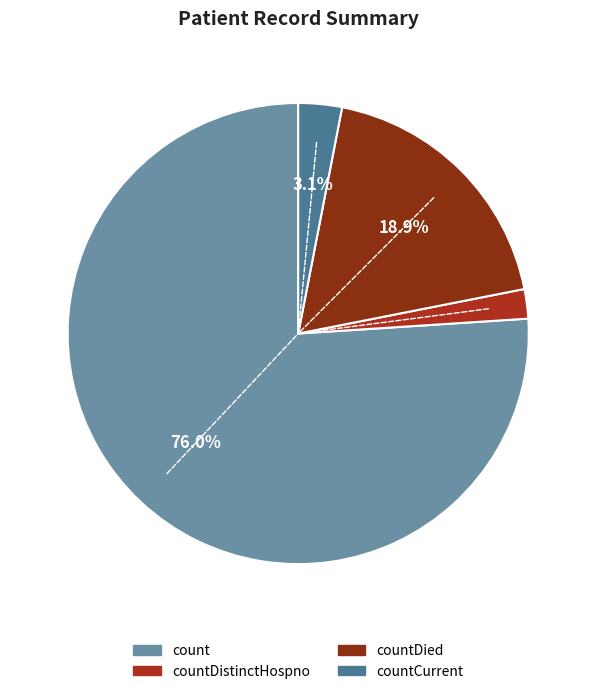

Rank the categories by value from lowest to highest.

countDistinctHospno, countCurrent, countDied, count